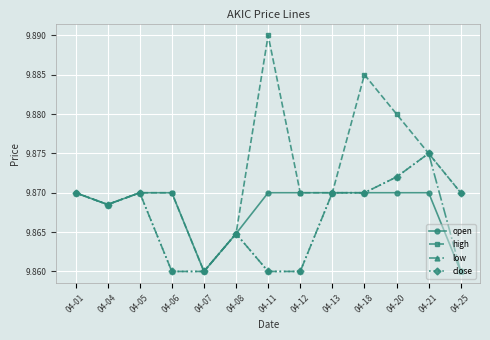

Count the high values in the range 9 to 10.

13